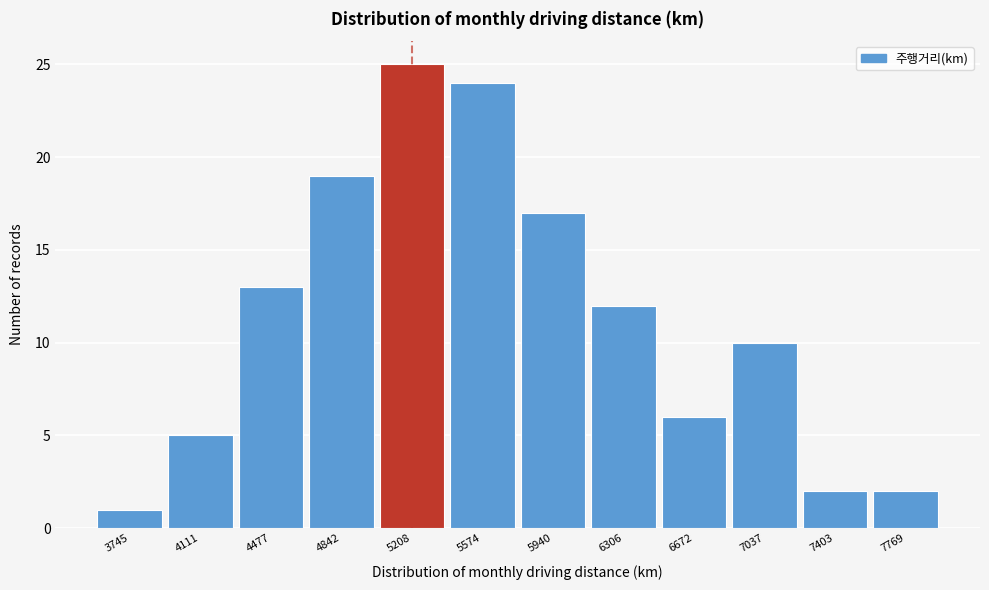

Reading left to right, list all the values displayed in this chart.

3745=1	4111=5	4477=13	4842=19	5208=25	5574=24	5940=17	6306=12	6672=6	7037=10	7403=2	7769=2